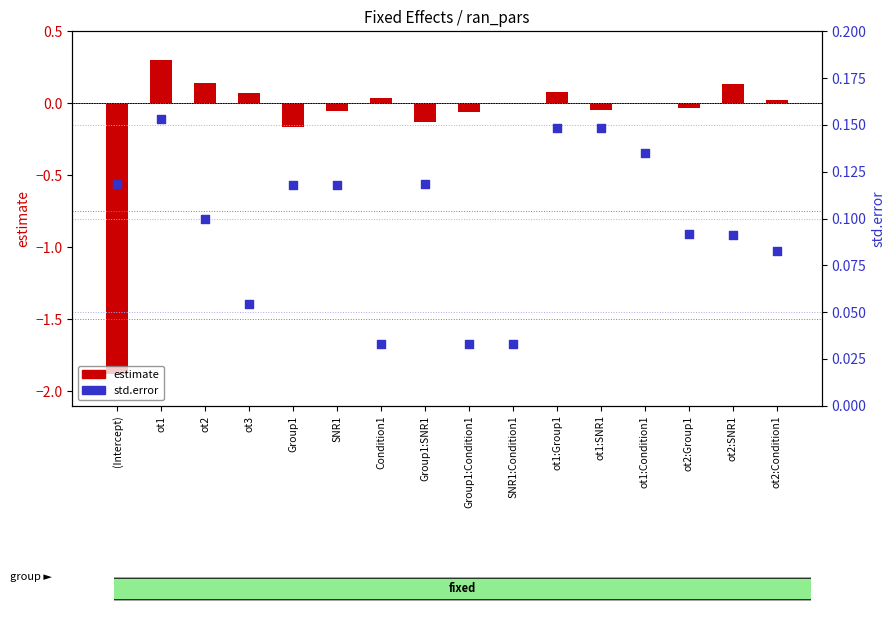

Is the value of std.error at ot2:SNR1 greater than the value of estimate at ot2:Group1?

Yes